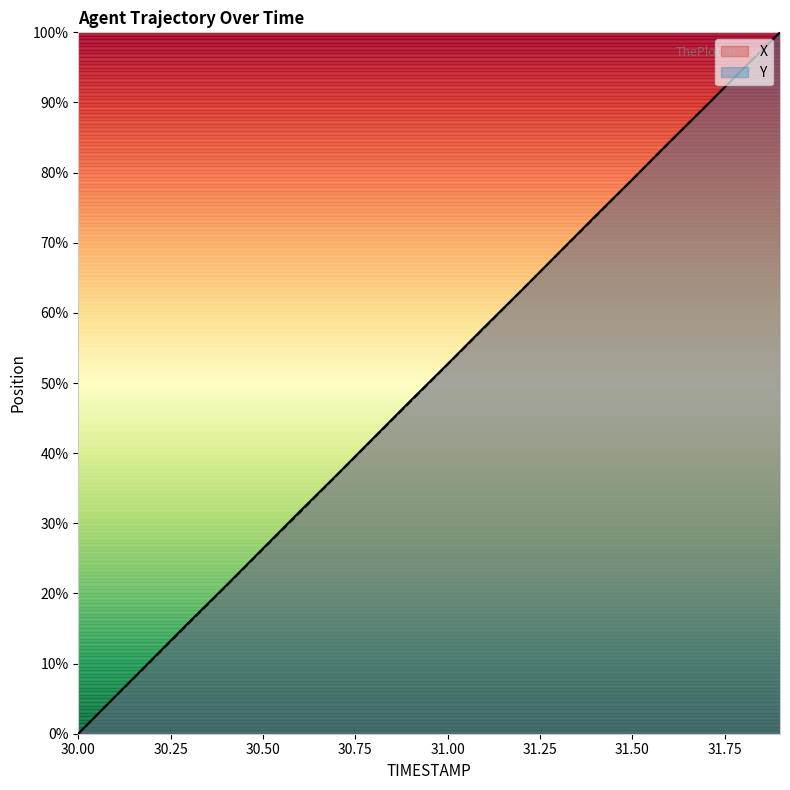

True or false: Y and X cross at least once.

True